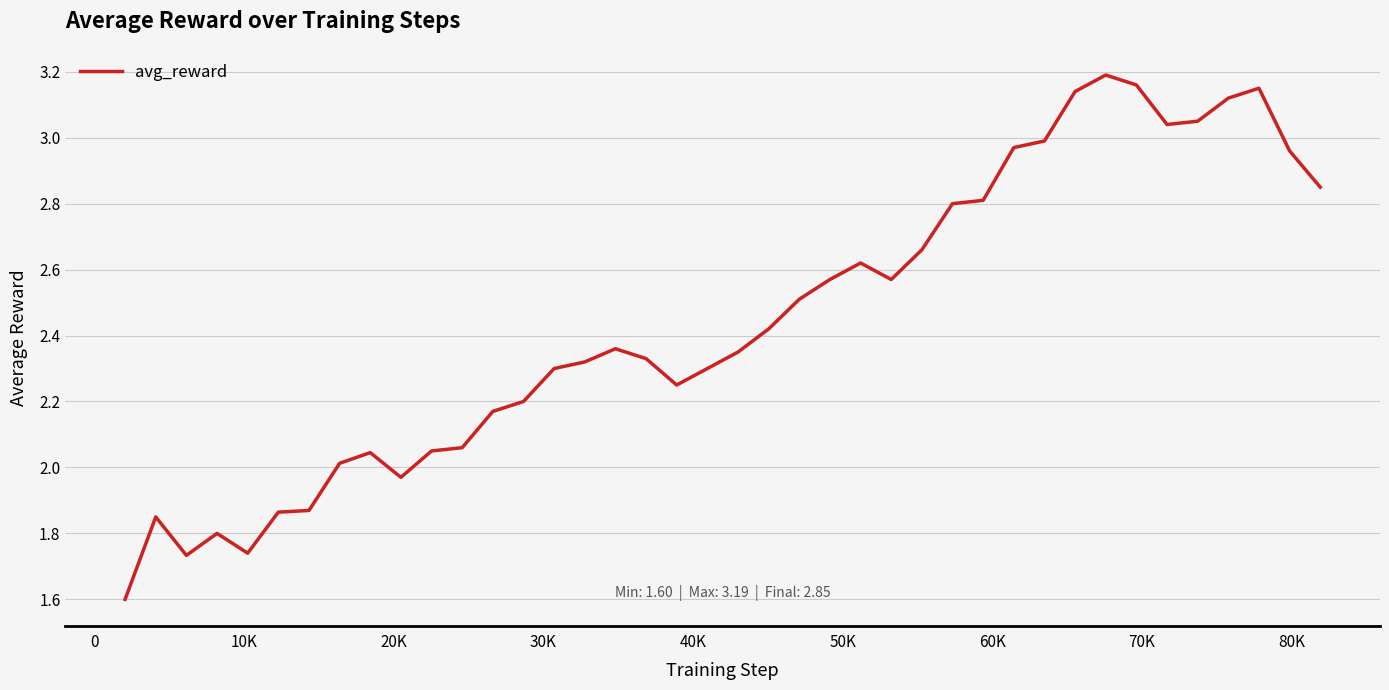

How many lines are shown in the chart?

1